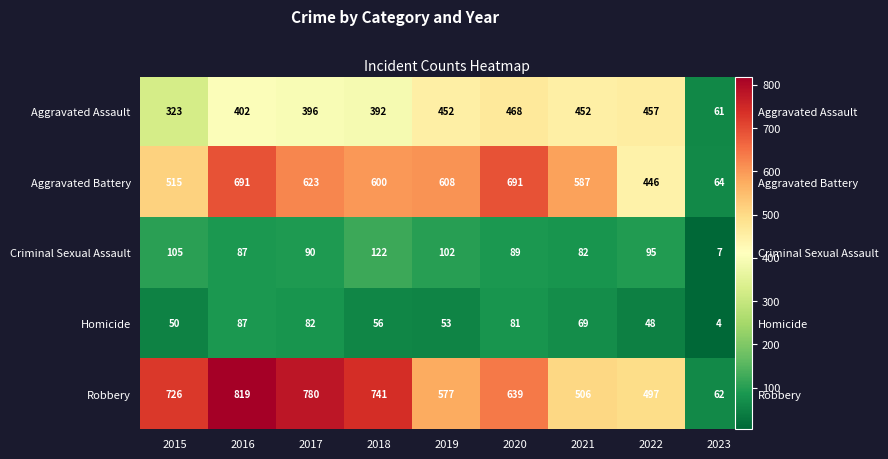

What is the smallest value displayed?

4